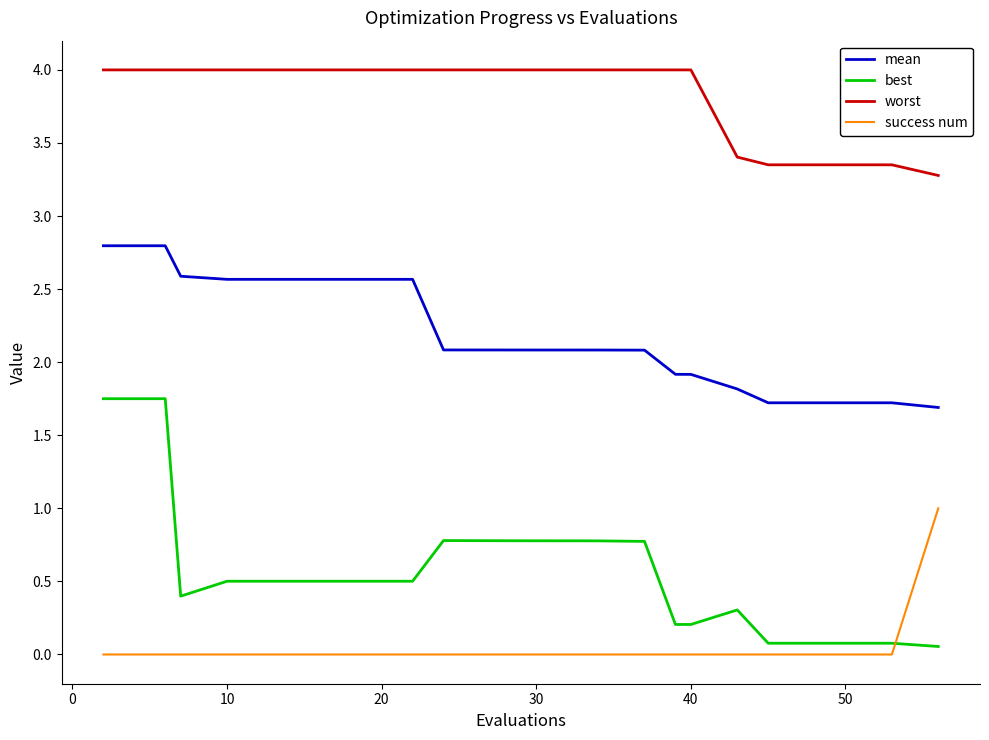

What is the average value of the worst series?

3.8